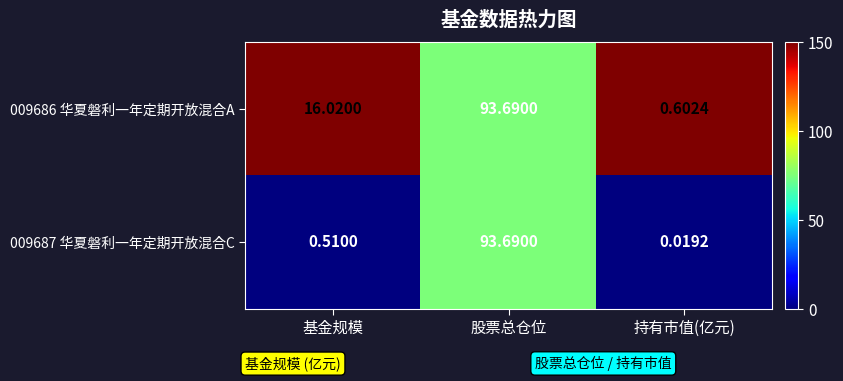

Where is 009687 华夏磐利一年定期开放混合C nearest to the value 46?

基金规模